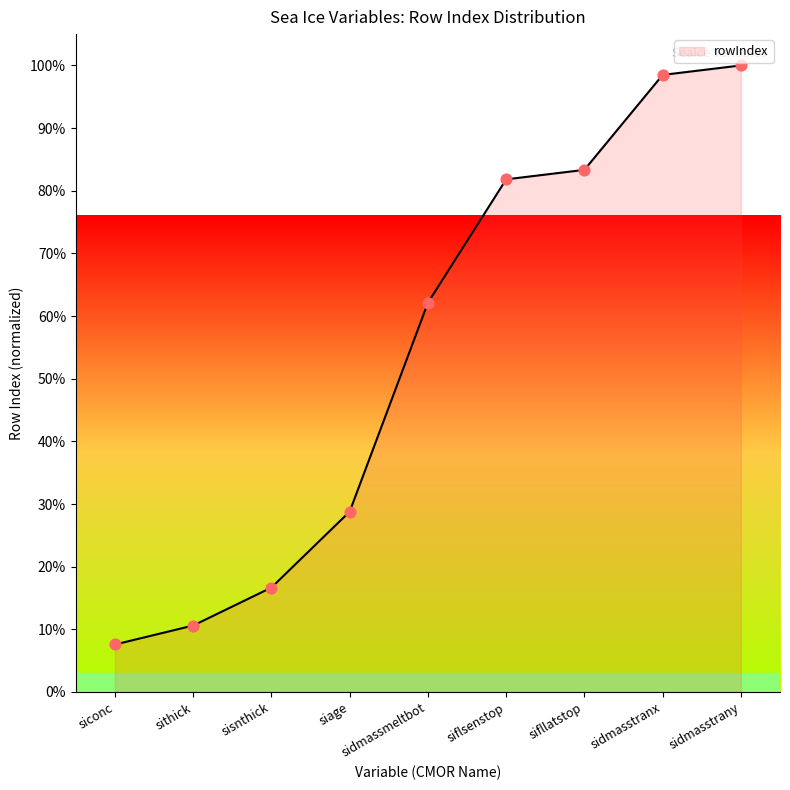

Which has a higher value, sidmassmeltbot or sithick?

sidmassmeltbot